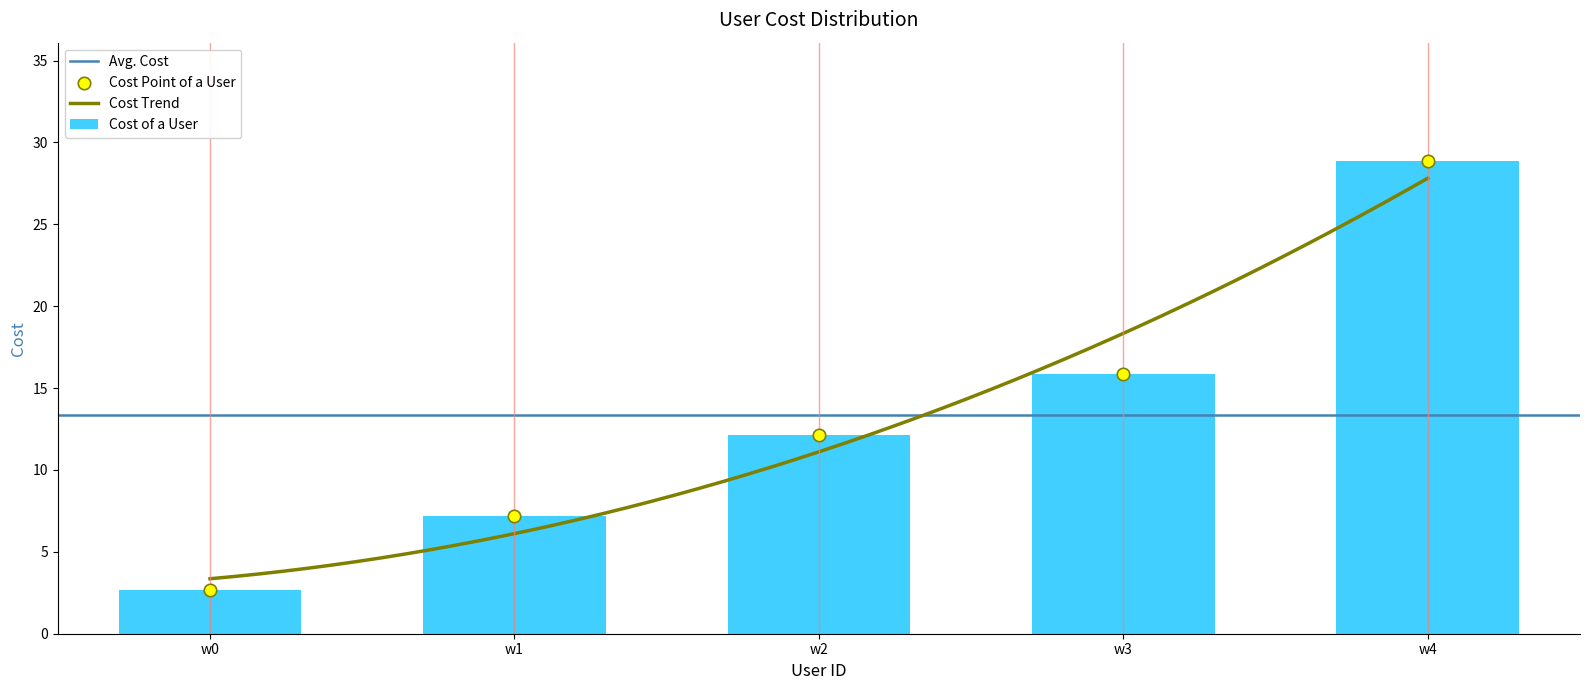

What is the maximum value for Cost of a User?

28.9